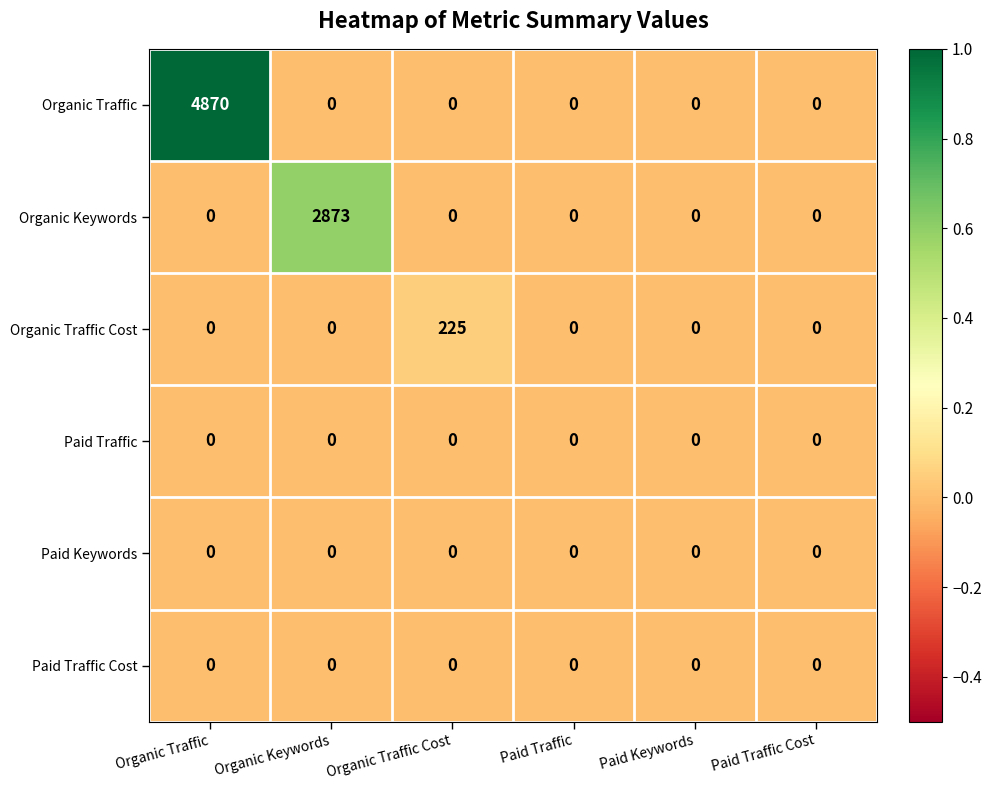

True or false: Organic Keywords has a value of 1939 at Paid Keywords.

False